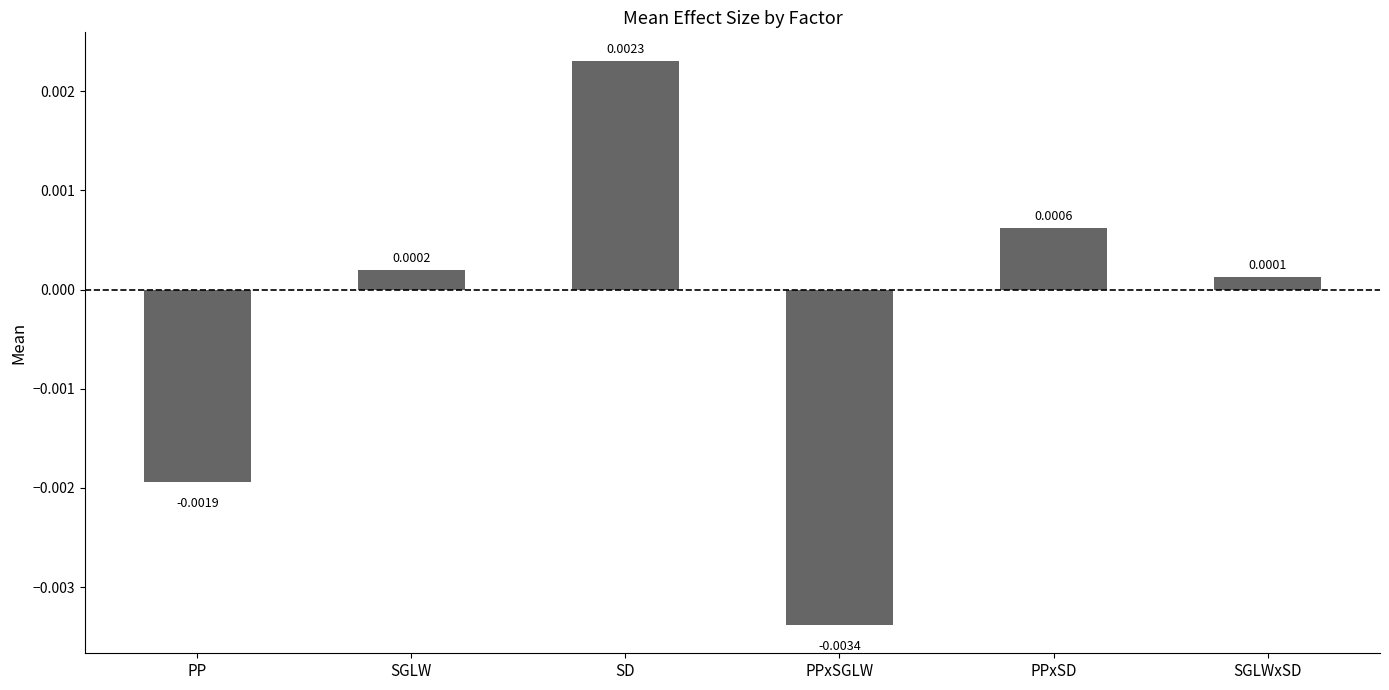

Are the bars grouped side by side (vs. stacked)?

No